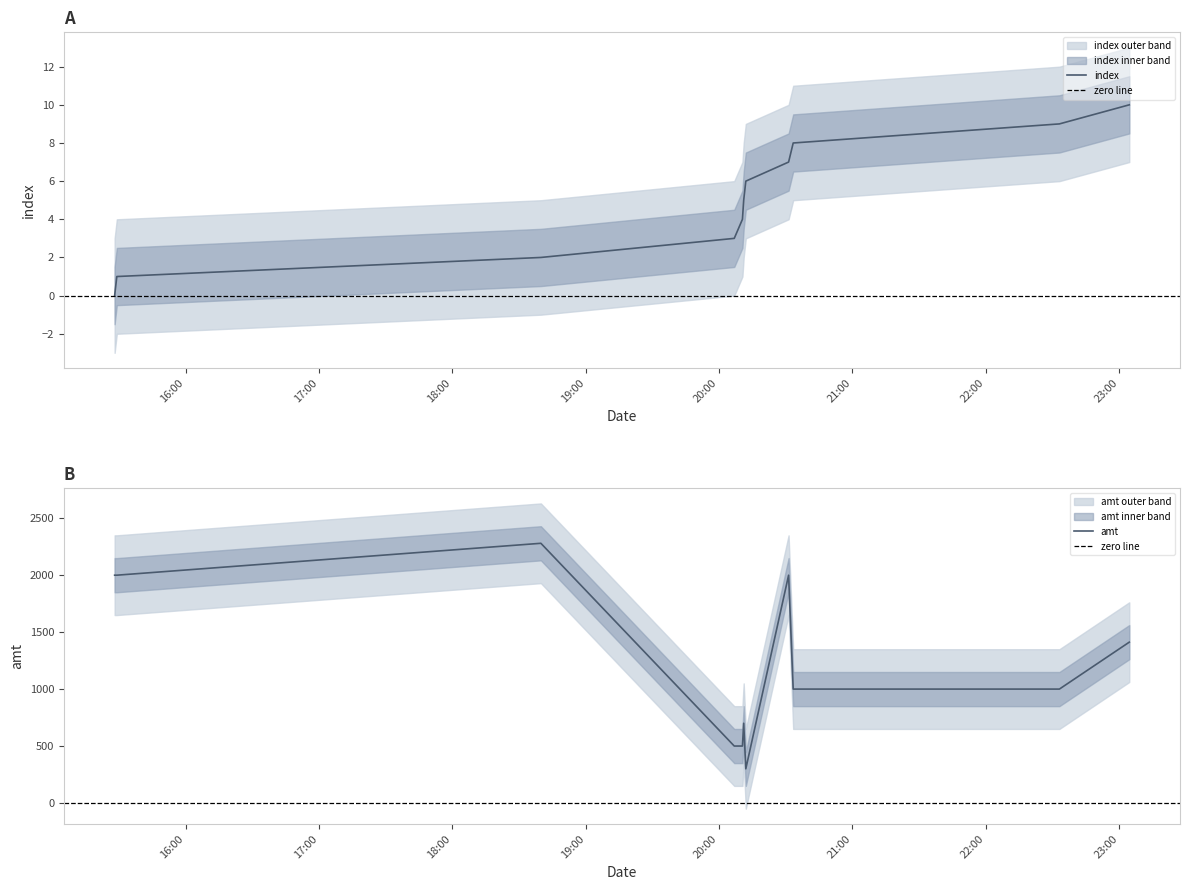

At which category is the sum across all series the highest?

2023-09-10 18:39:51